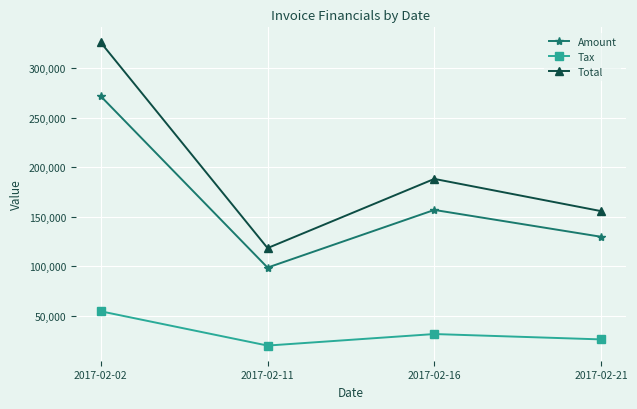

Rank the series at 2017-02-16 from lowest to highest value.

Tax, Amount, Total